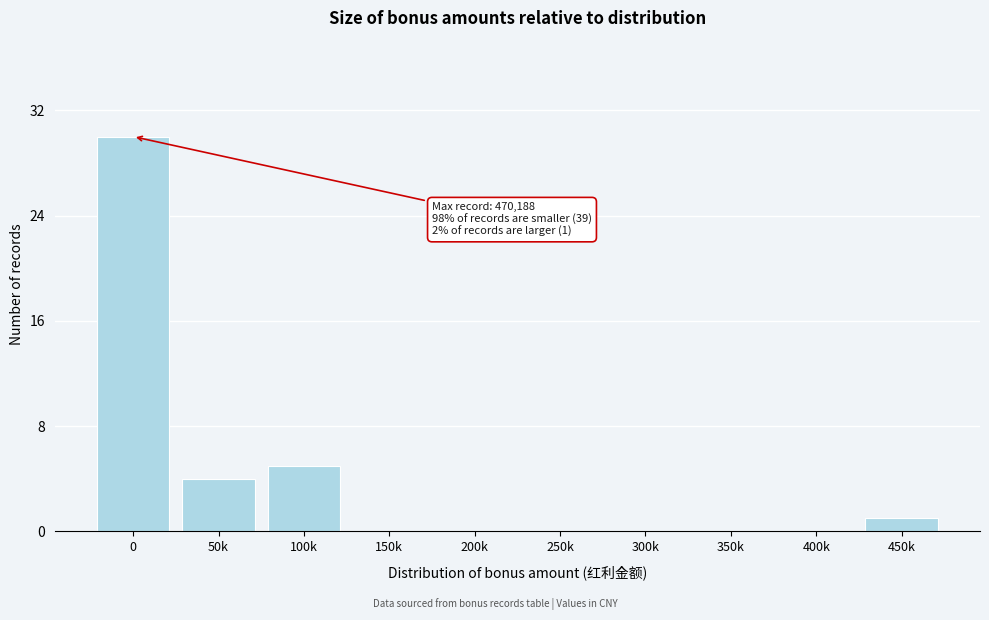

Reading left to right, what are all the values shown in this chart?

0=30	50k=4	100k=5	150k=0	200k=0	250k=0	300k=0	350k=0	400k=0	450k=1